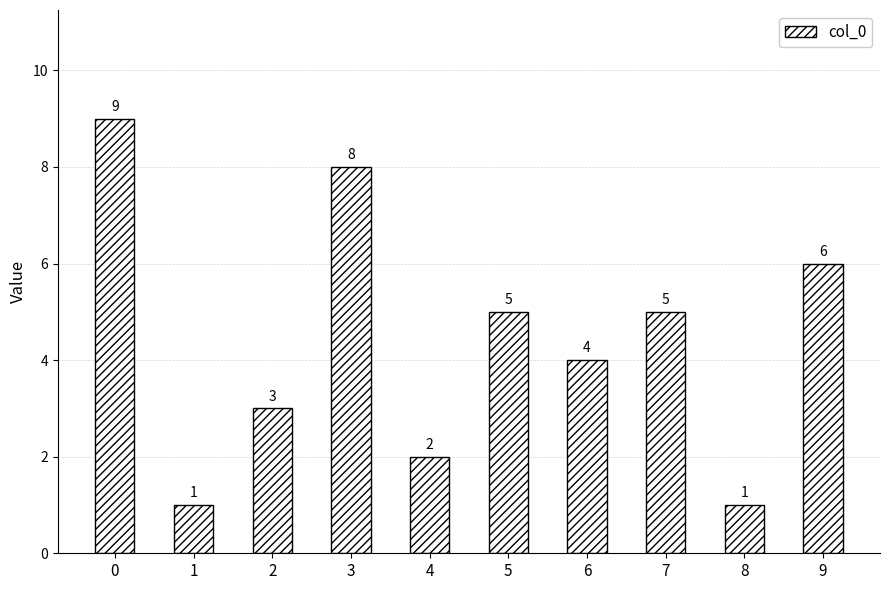

What is the greatest value displayed?

9